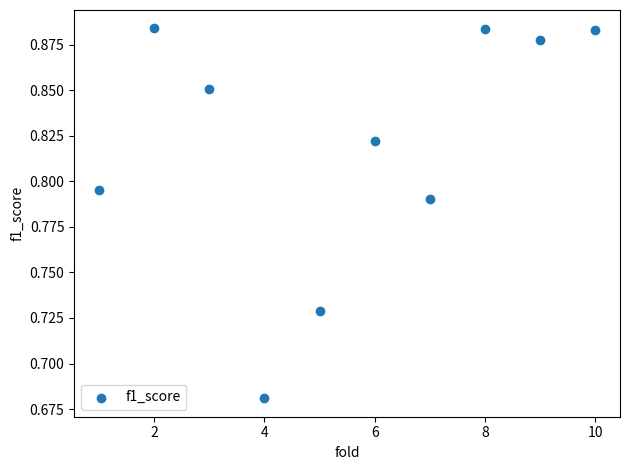

What is the range of X values (max minus min)?

9.0